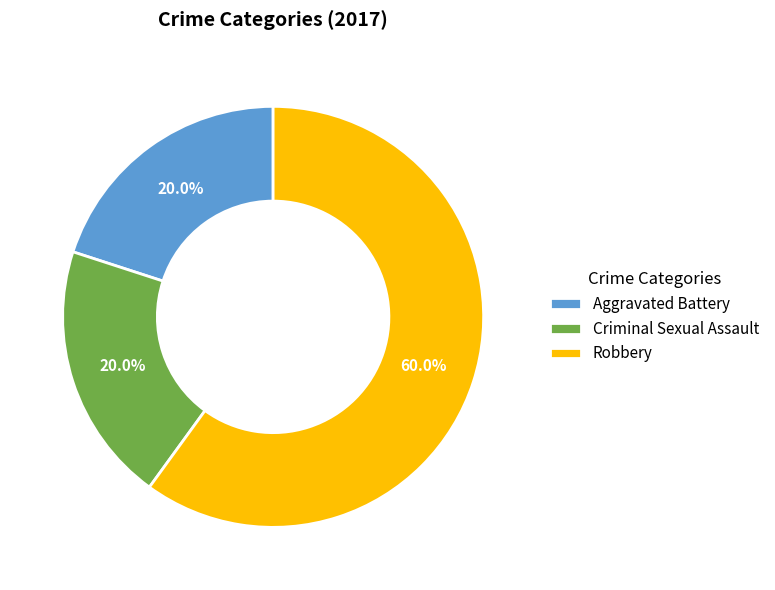

Is Aggravated Battery the majority of the pie?

No